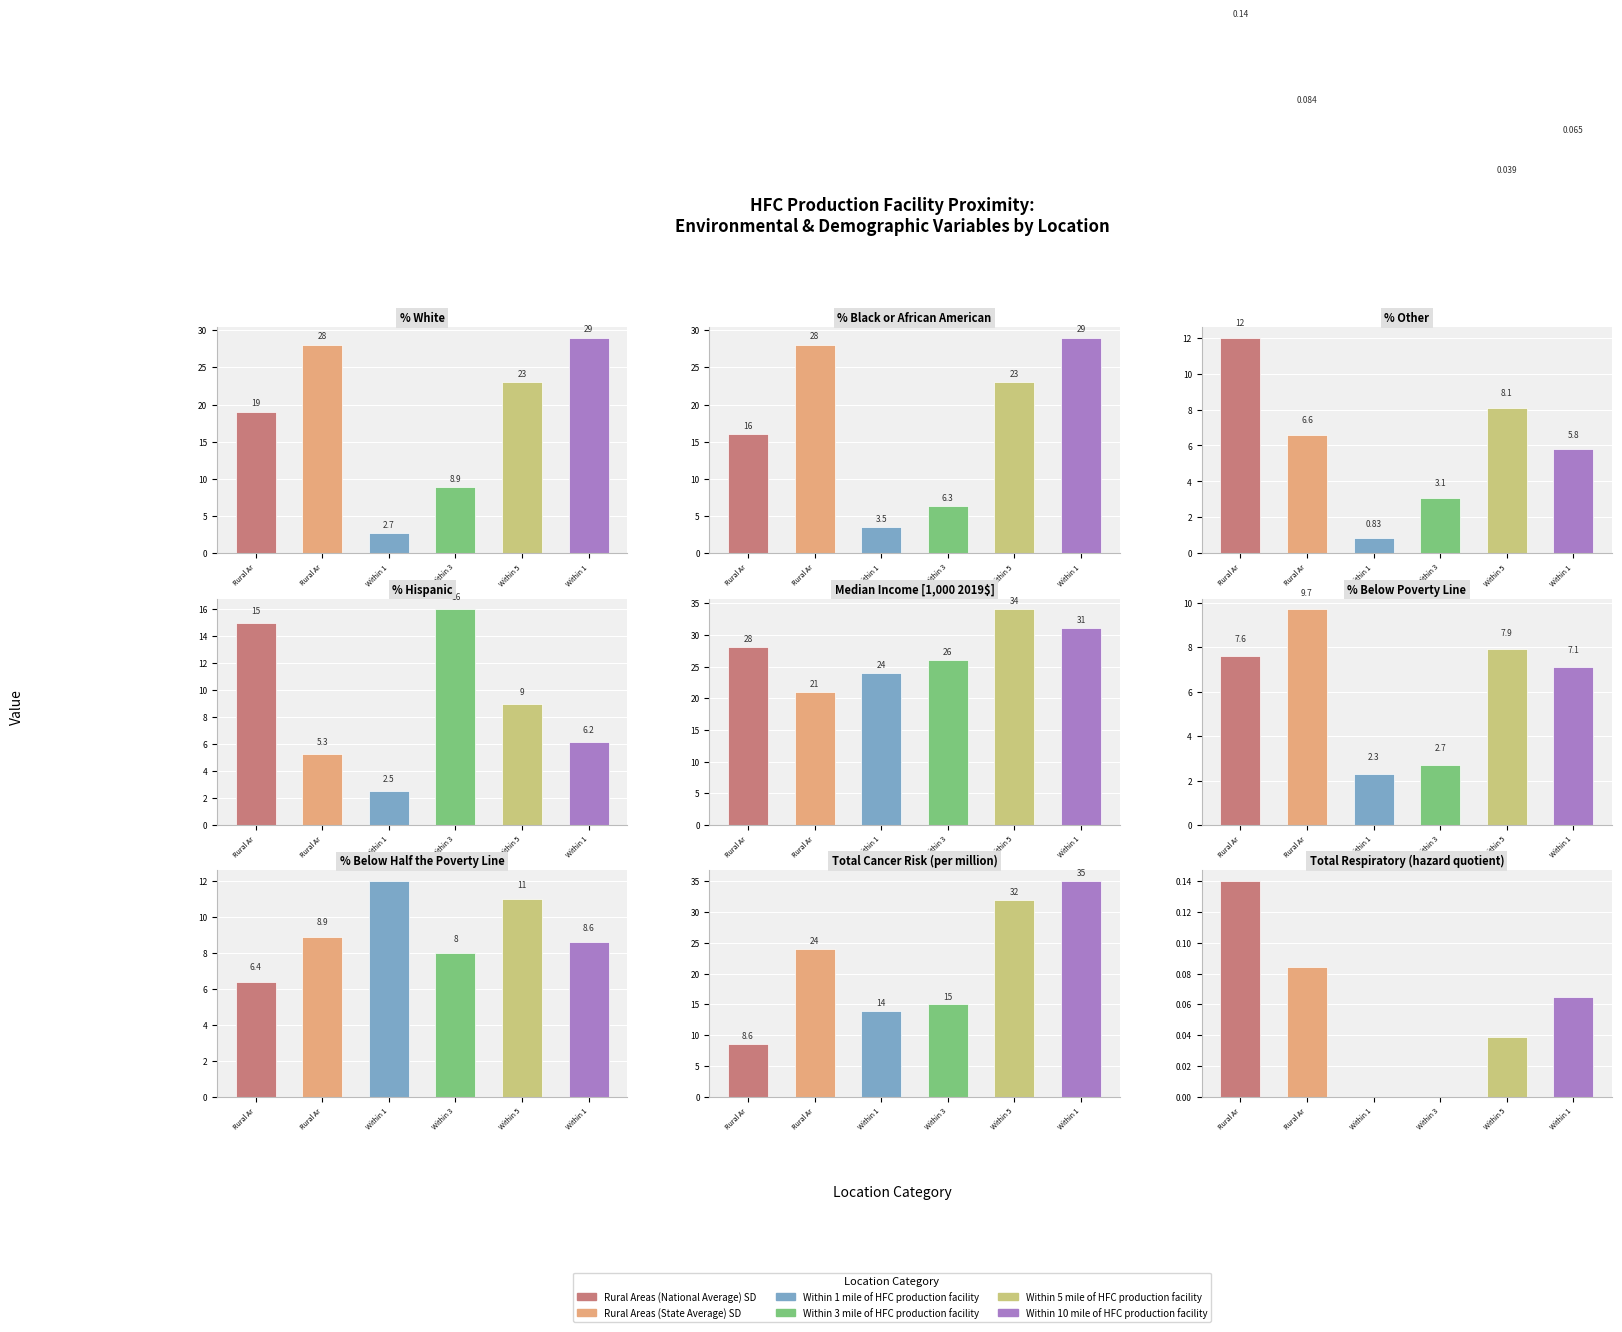

How many values in the Within 3 mile of HFC production facility series exceed 8?

4